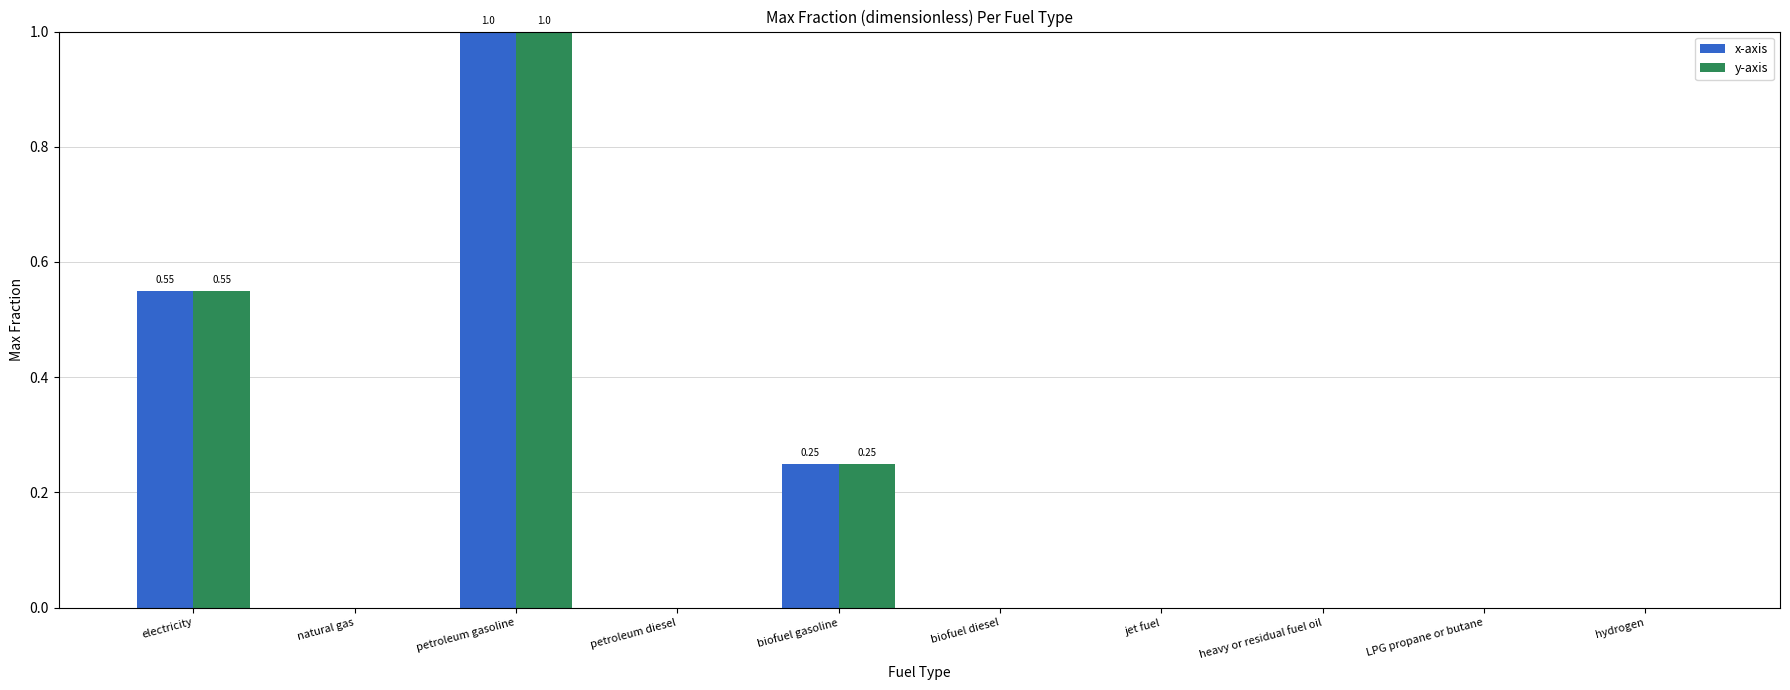

Count the number of data series in this chart.

2